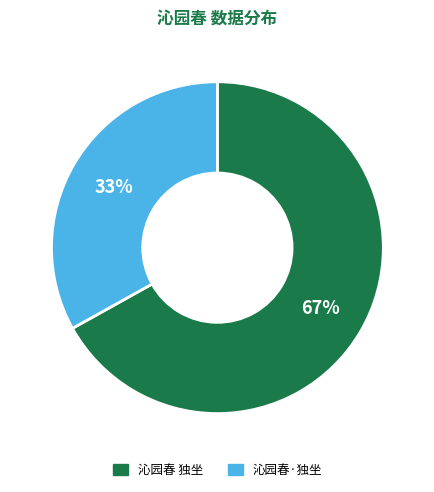

Which category has the biggest portion of the pie?

沁园春 独坐